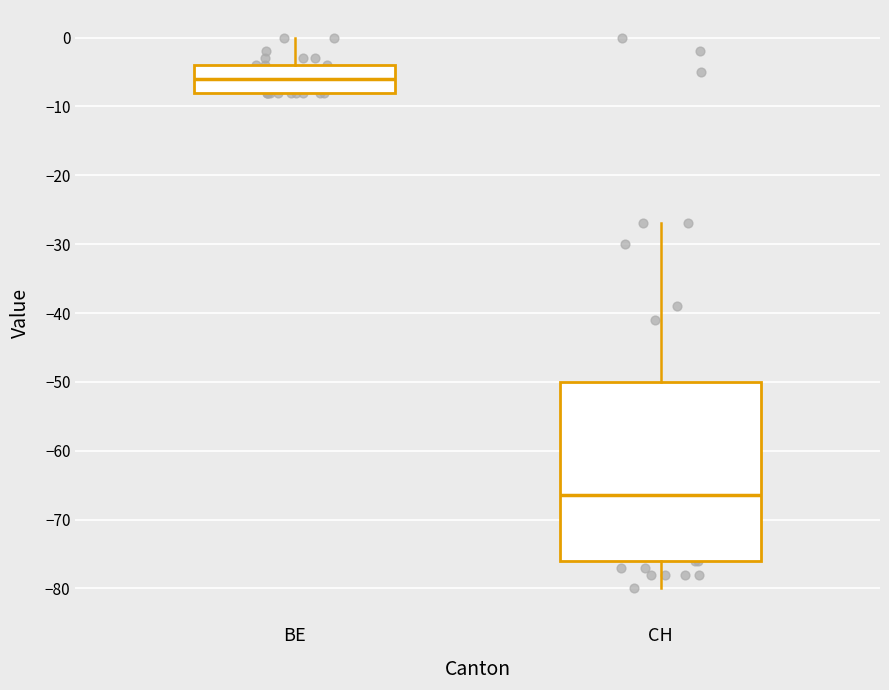

Where is the lower edge of the box for BE on the y-axis? The values are not printed on the chart, so give them approximately, as read against the axis.

-8